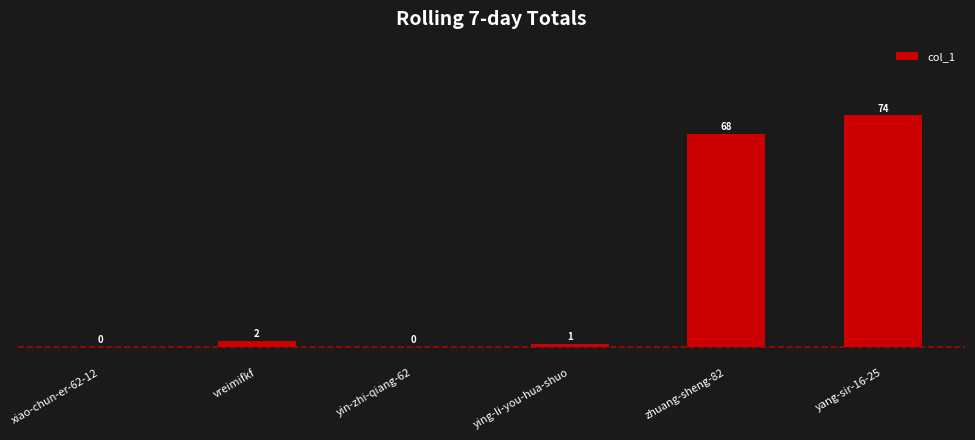

Which category has the highest value across all series?

yang-sir-16-25